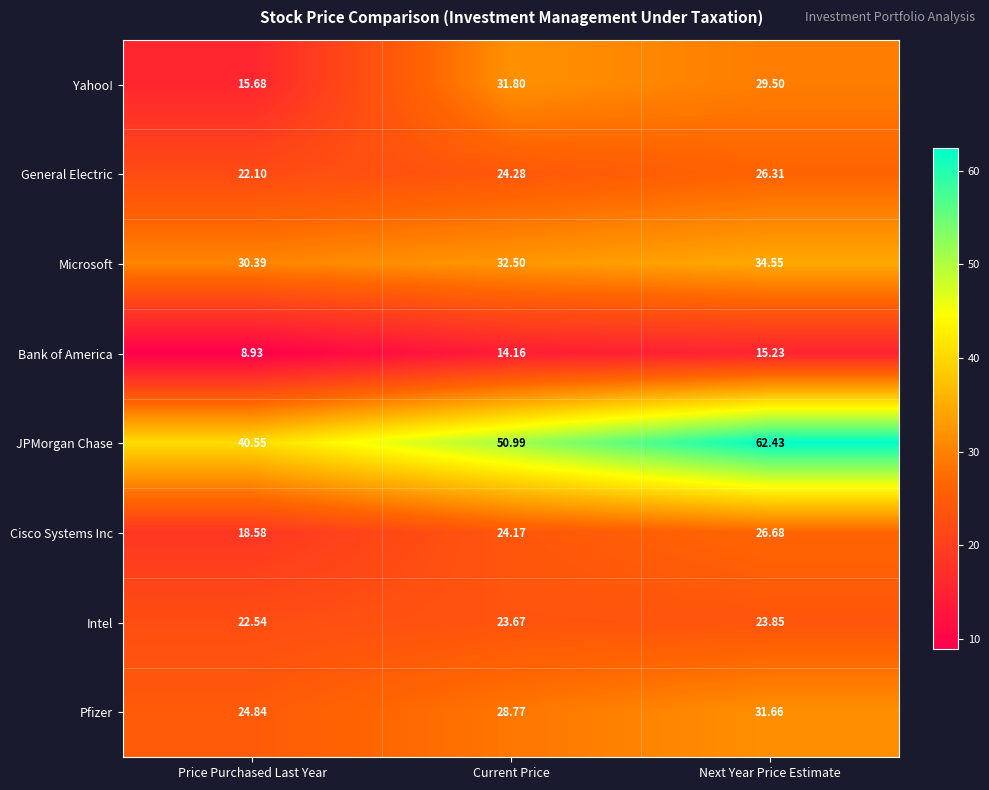

Rank the series by their maximum value, from lowest to highest.

Bank of America, Intel, General Electric, Cisco Systems Inc, Pfizer, Yahoo!, Microsoft, JPMorgan Chase